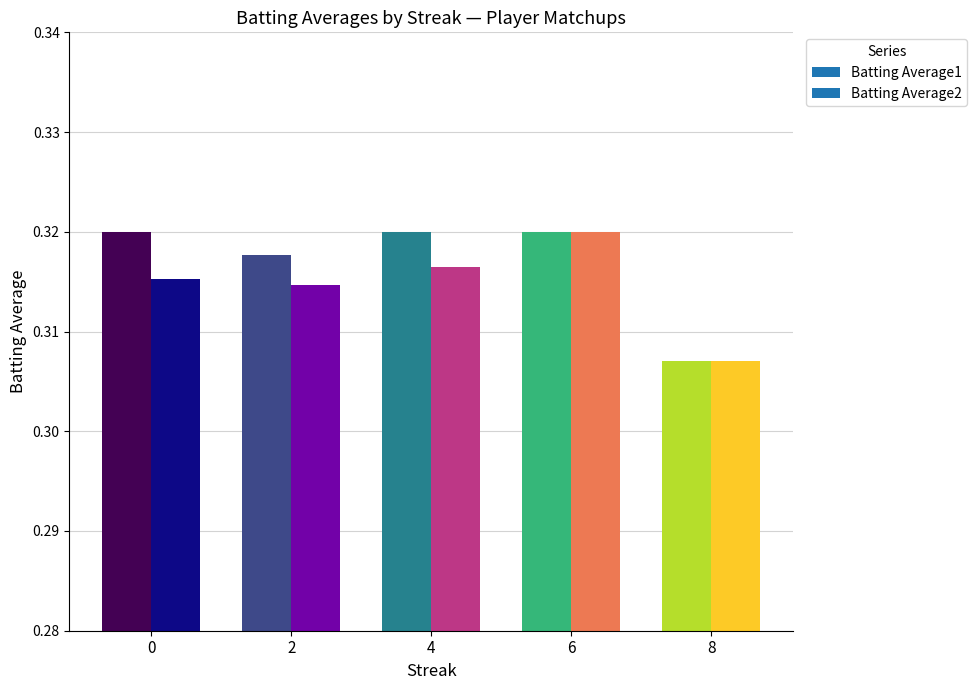

Is it true that Batting Average2 equals 0.1 at 9?

False